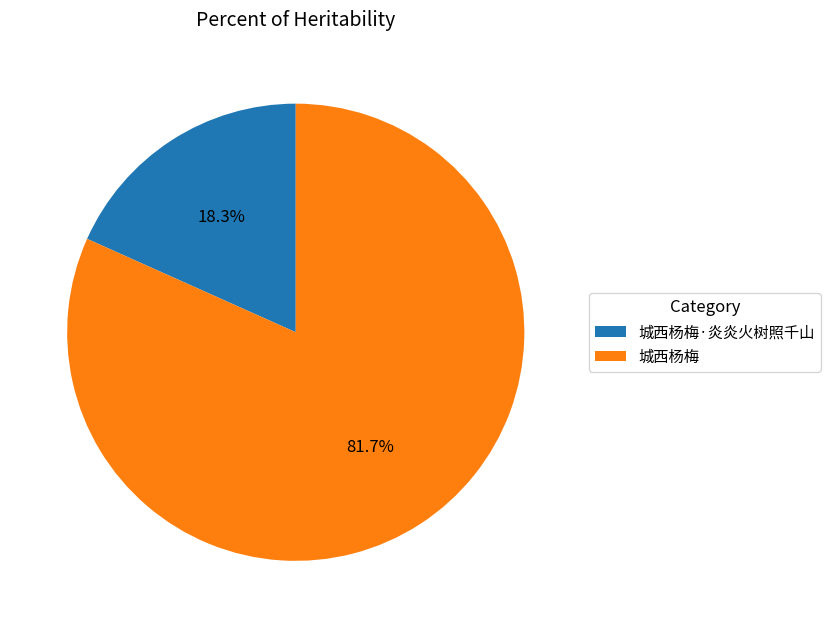

Do 城西杨梅 and 城西杨梅·炎炎火树照千山 together represent more than half of the pie?

Yes